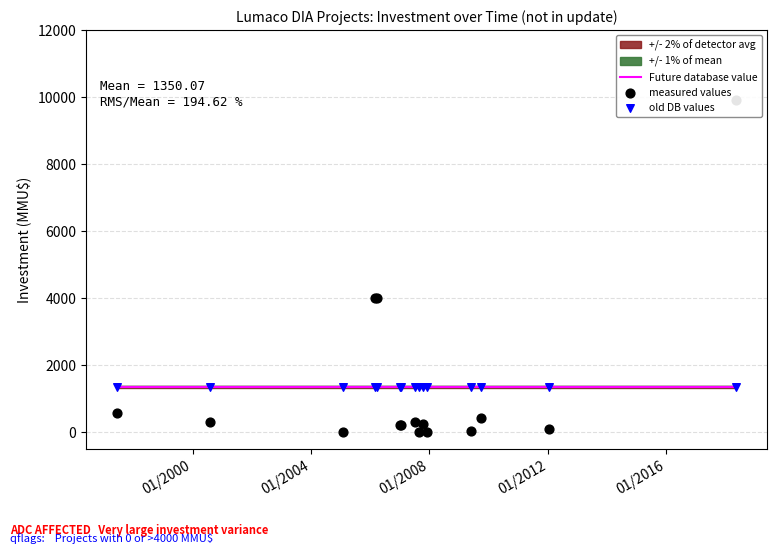

What is the change in value from 27/03/2006 to 10/01/2012?

-3900